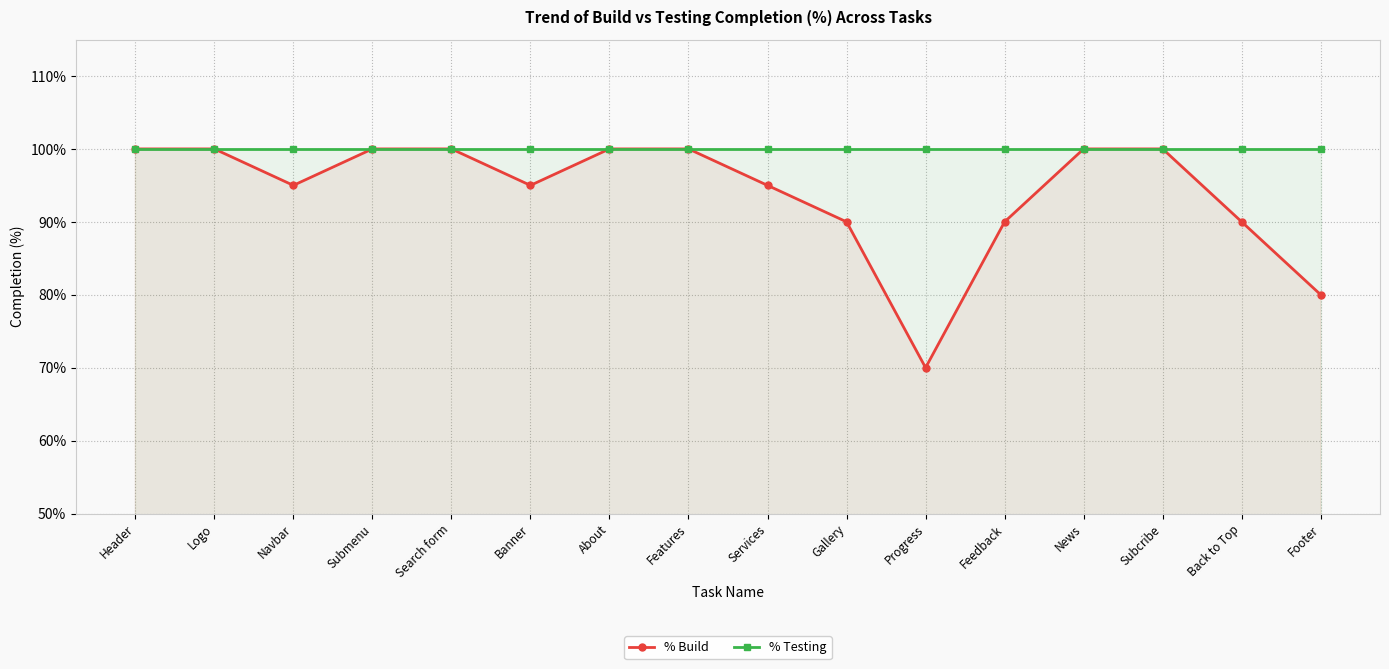

At how many categories does at least one series exceed 0?

16